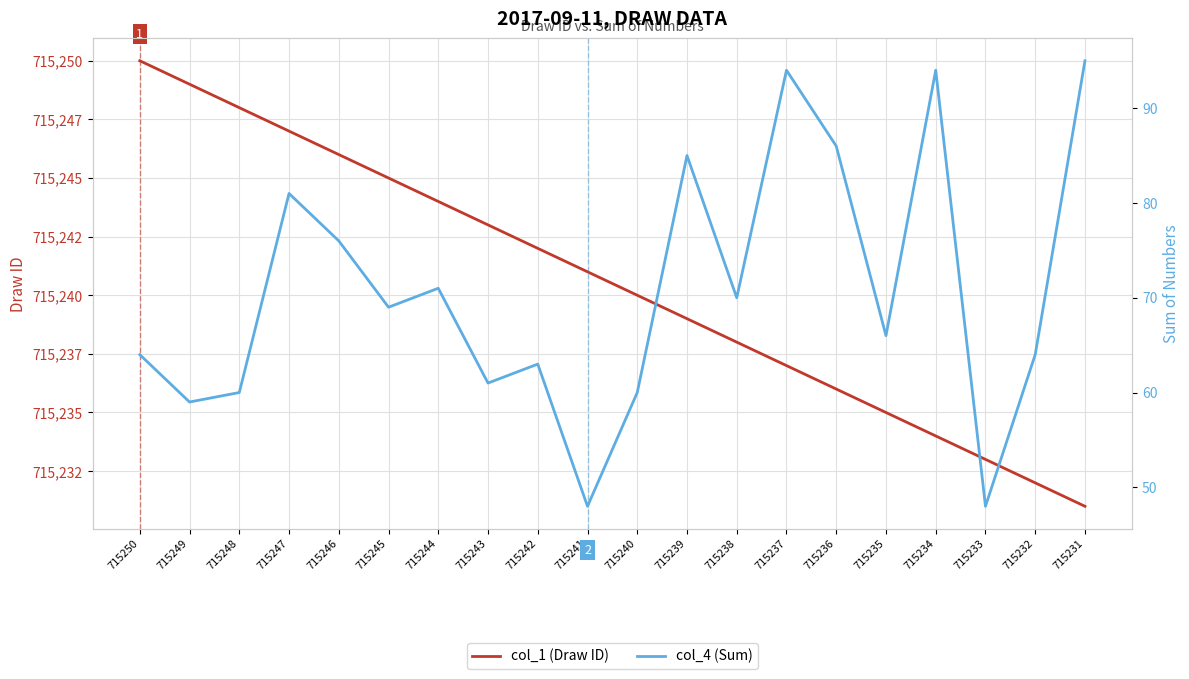

Reading left to right, what are all the values shown in this chart?

col_1 (Draw ID): 715250	715249	715248	715247	715246	715245	715244	715243	715242	715241	715240	715239	715238	715237	715236	715235	715234	715233	715232	715231
col_4 (Sum): 64	59	60	81	76	69	71	61	63	48	60	85	70	94	86	66	94	48	64	95